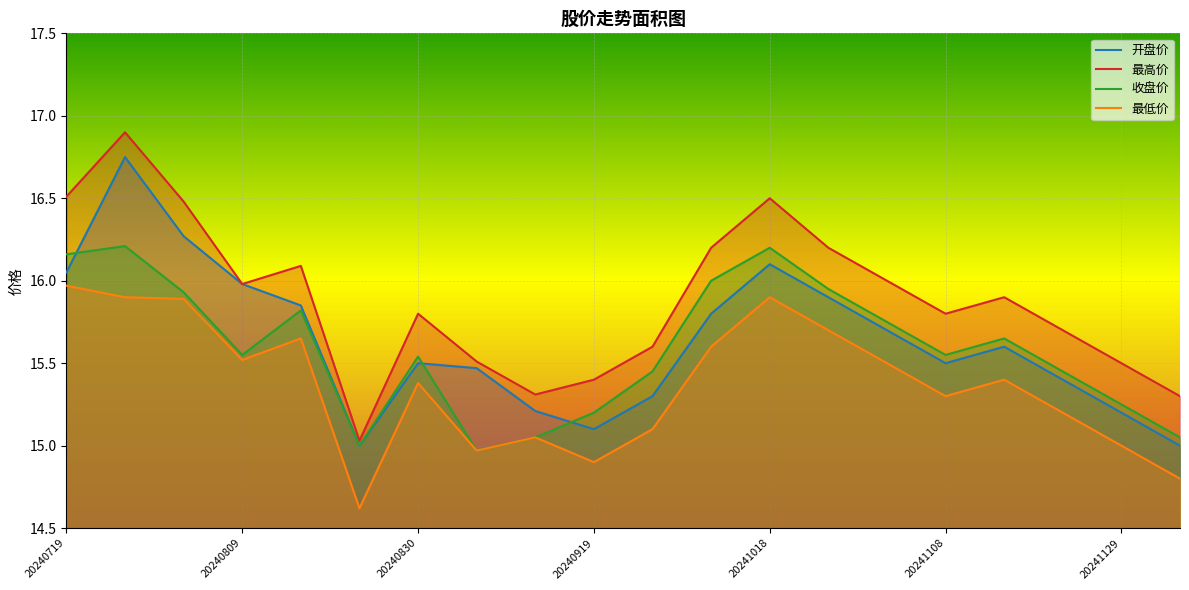

The 最高价 series shows 15.5 at 20241129. True or false?

True